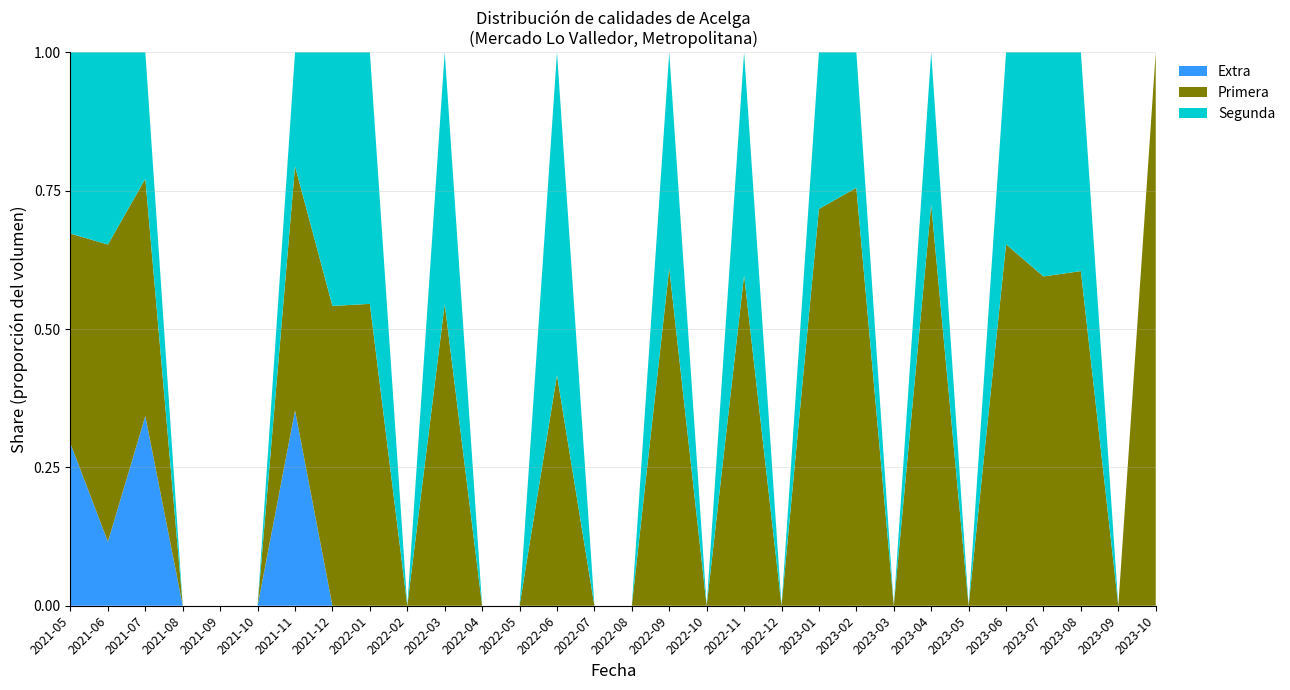

What is the sum of the Primera values at 2021-06 and 2021-11?

660